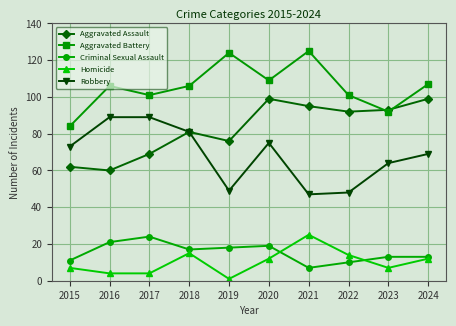

How many categories are shown in the chart?

10